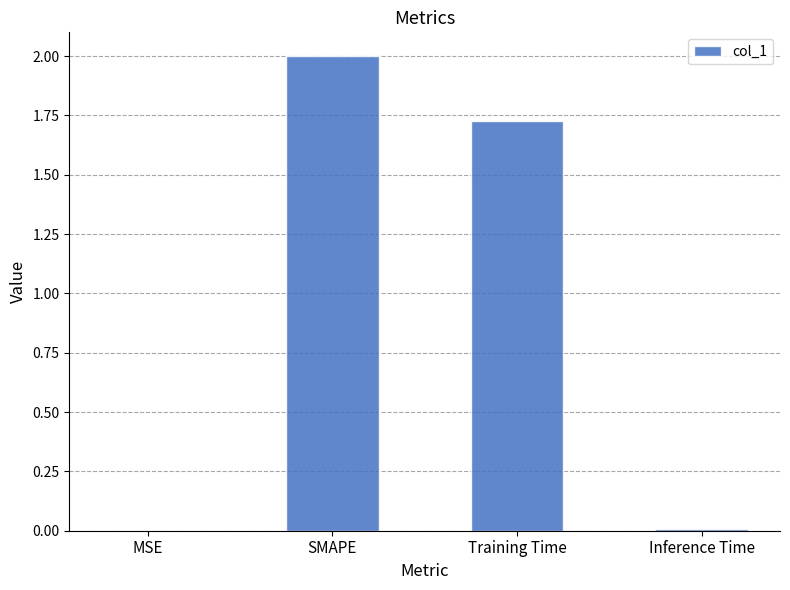

What is the greatest value displayed?

2.0